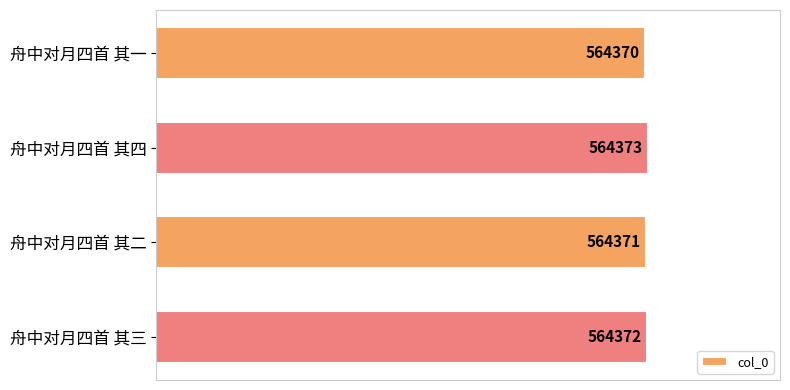

Rank the categories by value from highest to lowest.

舟中对月四首 其四, 舟中对月四首 其三, 舟中对月四首 其二, 舟中对月四首 其一